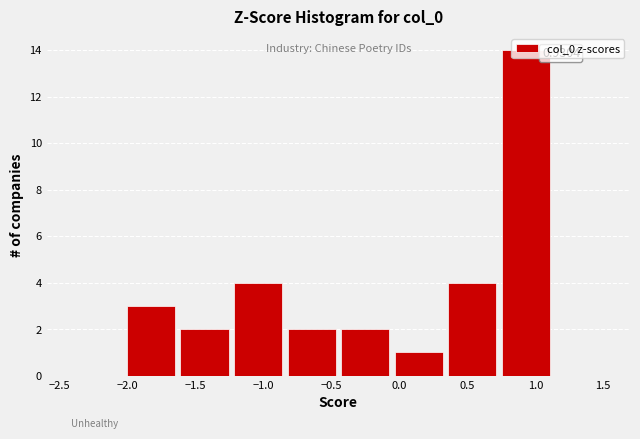

Which range on the x-axis has the tallest bar?

0.75 to 1.15